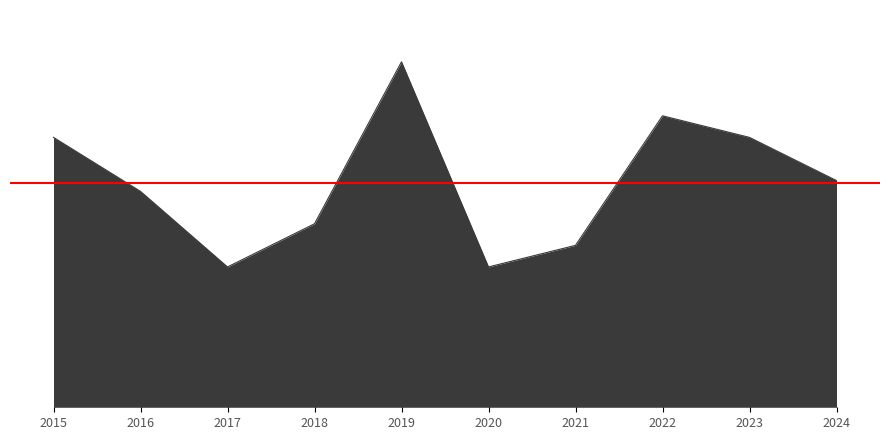

Which category has the highest value across all series?

2019